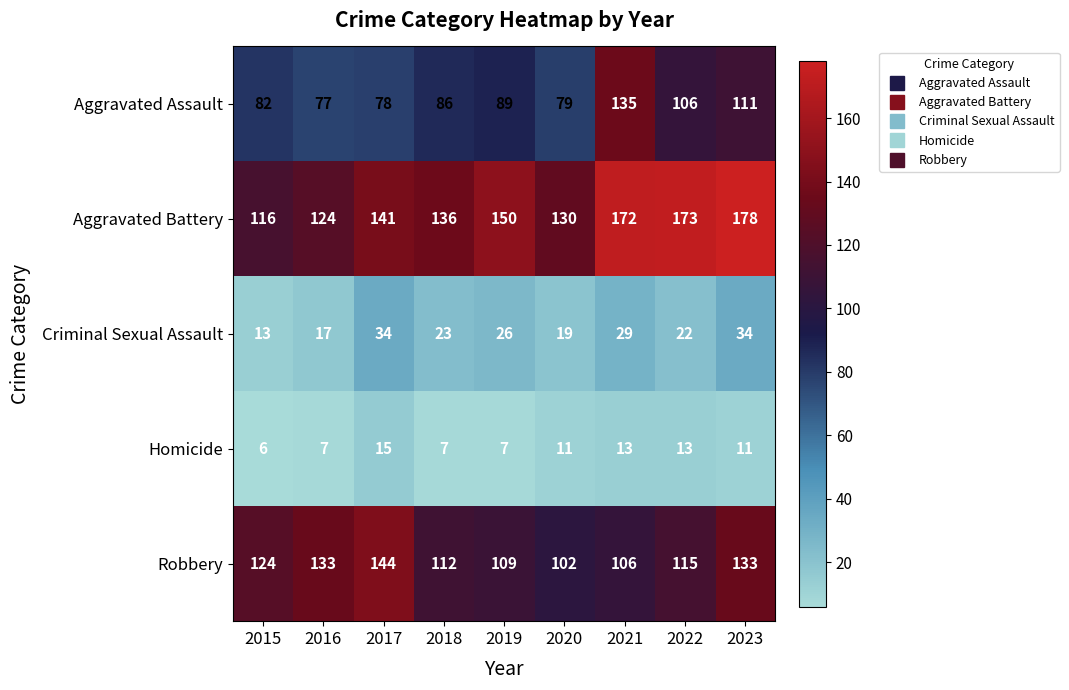

True or false: Robbery has a value of 106 at 2021.

True